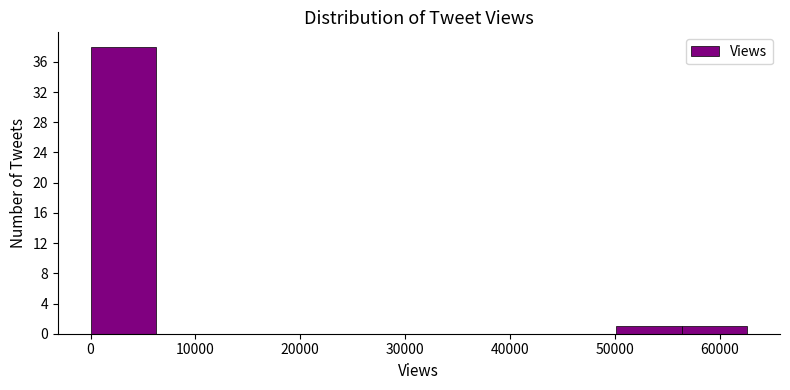

How tall is the bar that spans 0 to 6000 on the x-axis? Neither the bar edges nor the heights are printed on the chart, so give them approximately, as read against the axes.

38